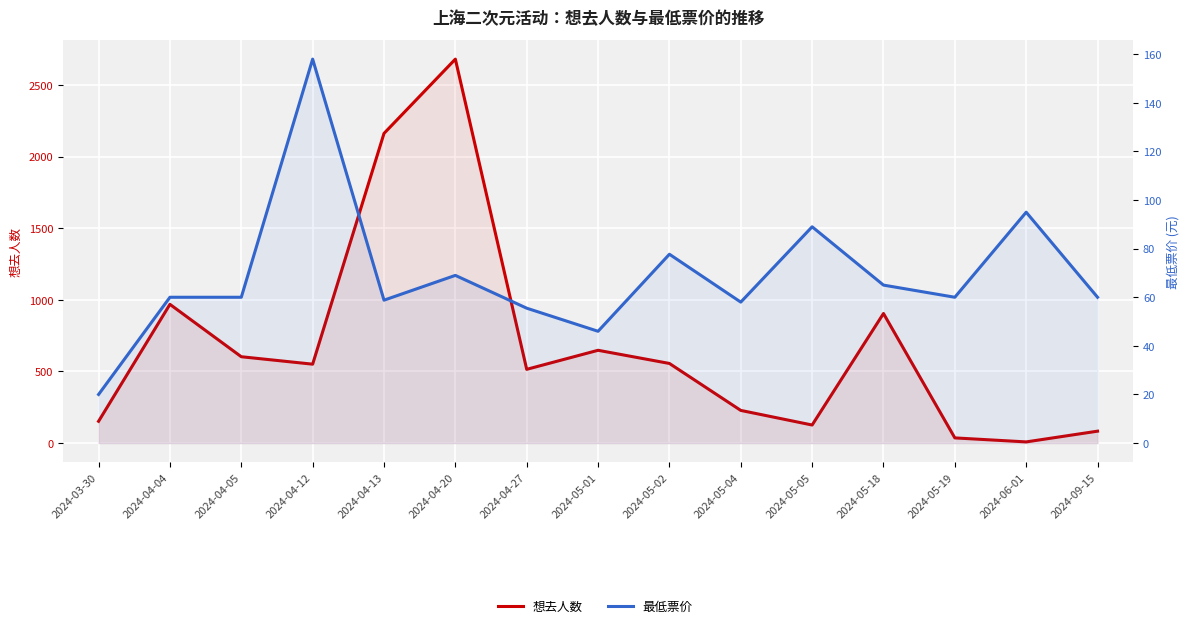

How many lines are shown in the chart?

2